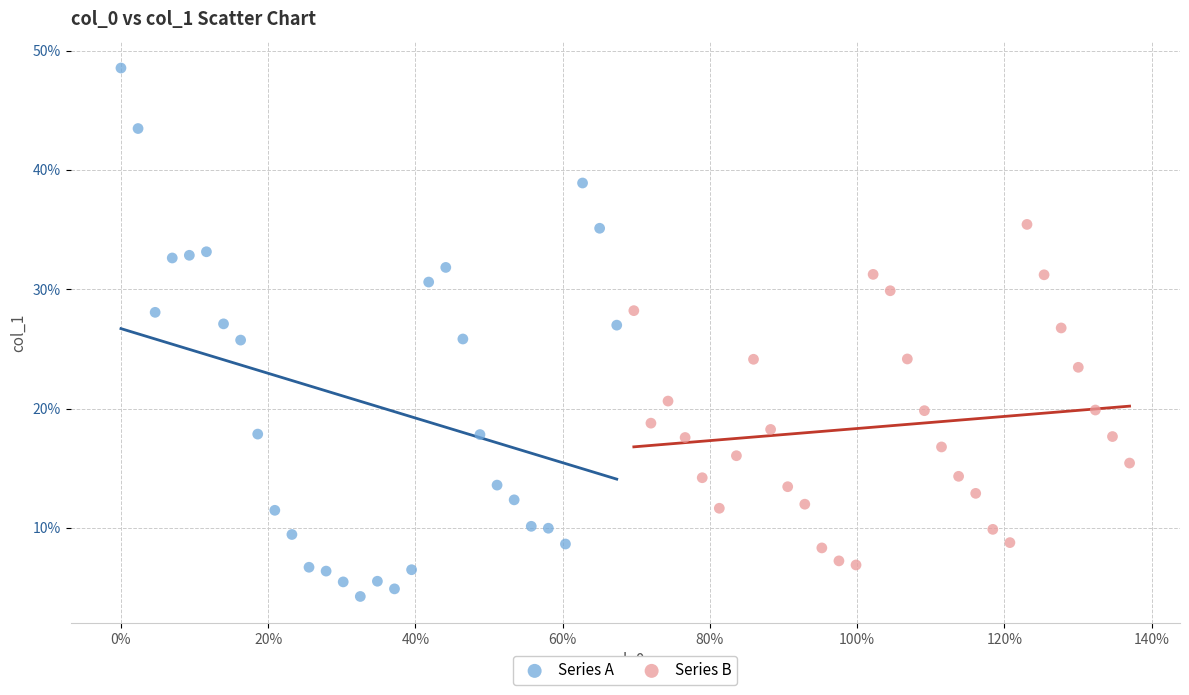

What are all the series names shown in the legend?

Series A, Series B